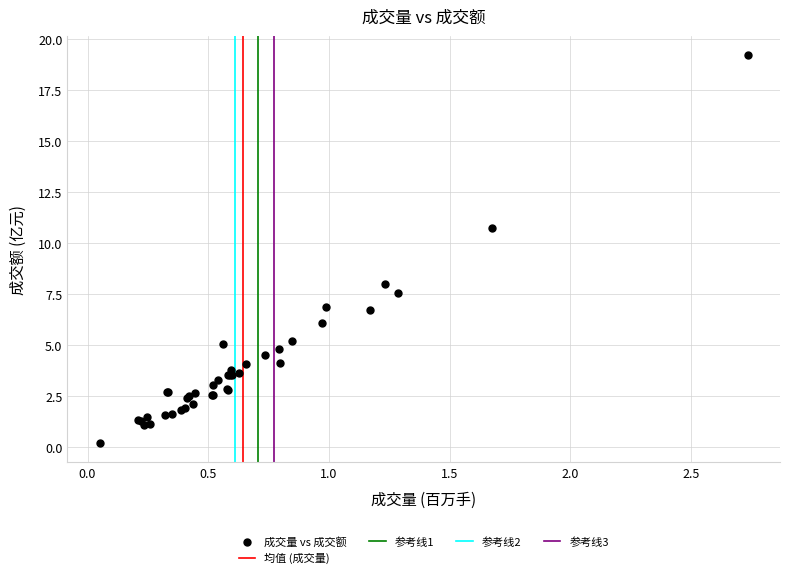

What Y value in the scatter plot is closest to 9?

8.0